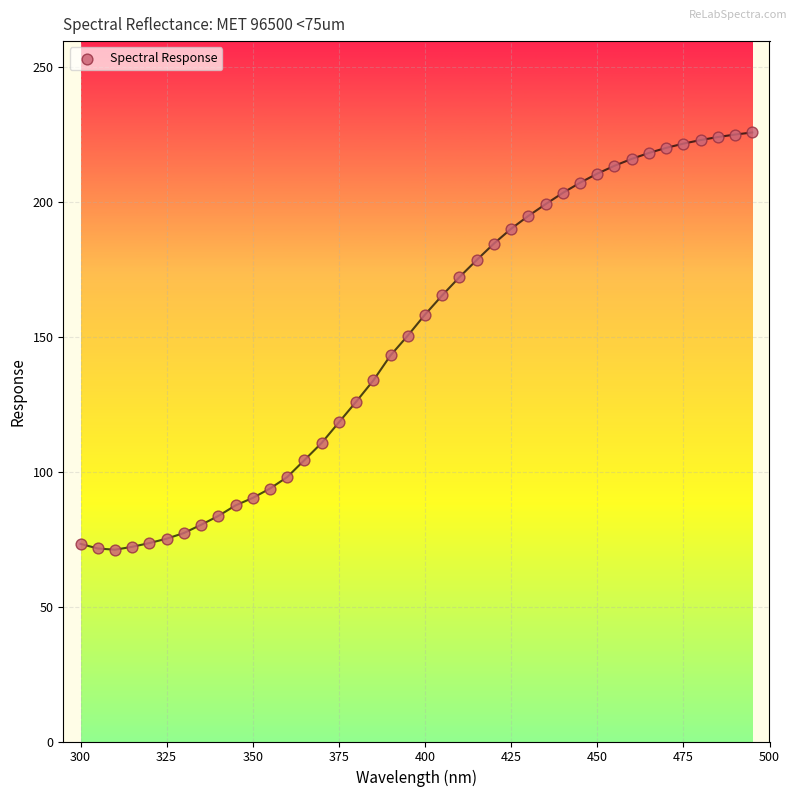

What is the range of X values (max minus min)?

195.0